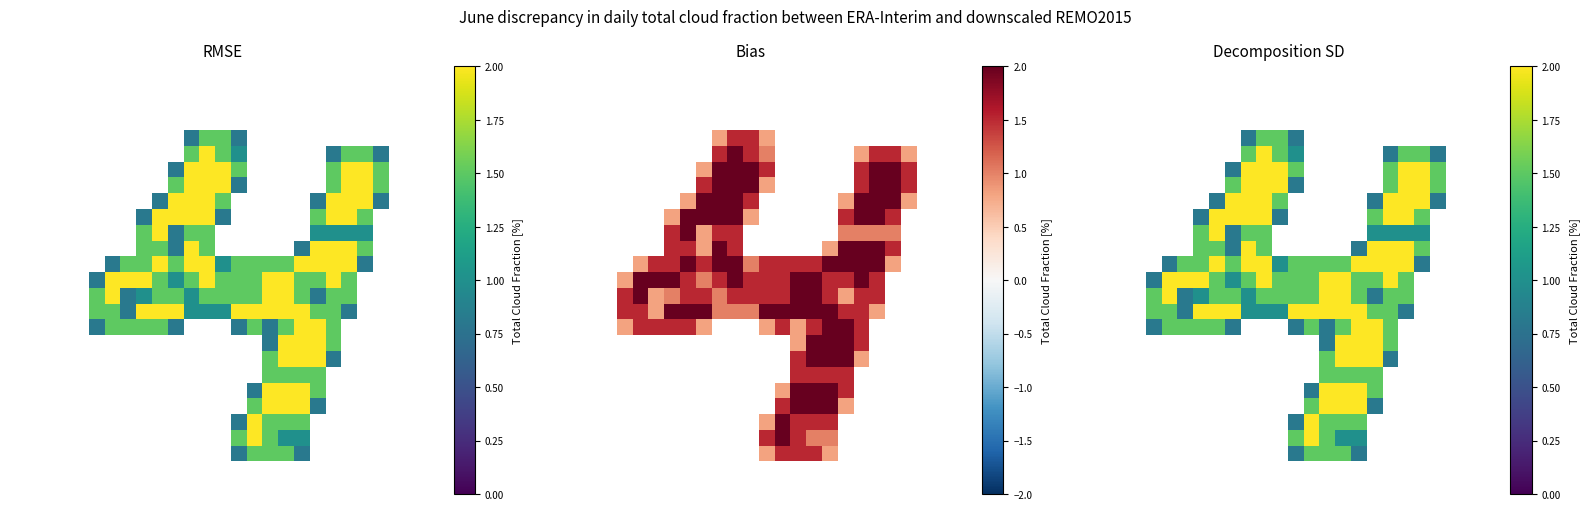

What is the spread (max minus min) of values at 11?

2.0